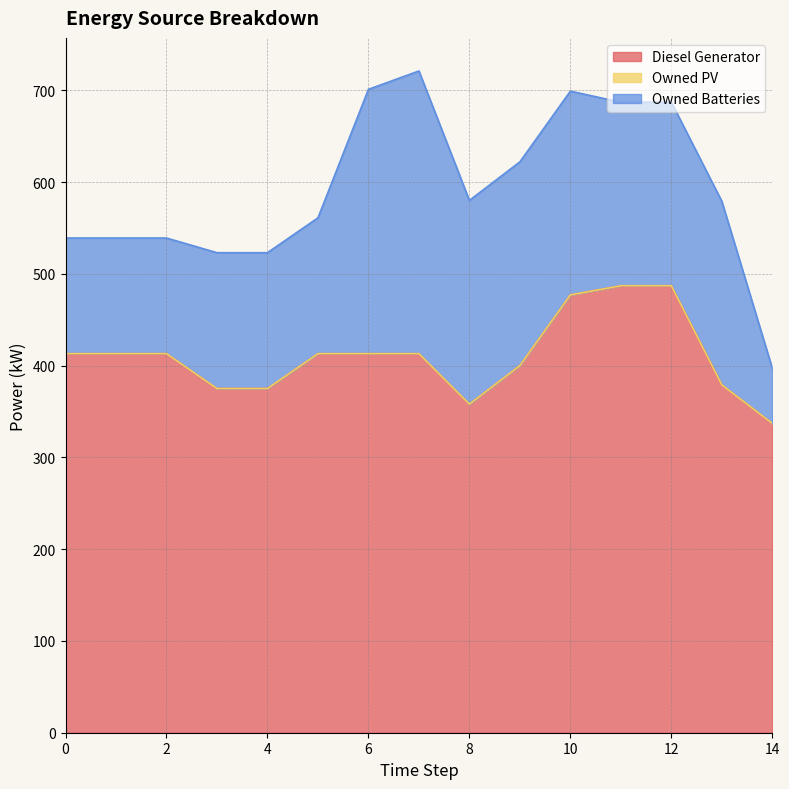

Which series changed the most between 4 and 11?

Diesel Generator